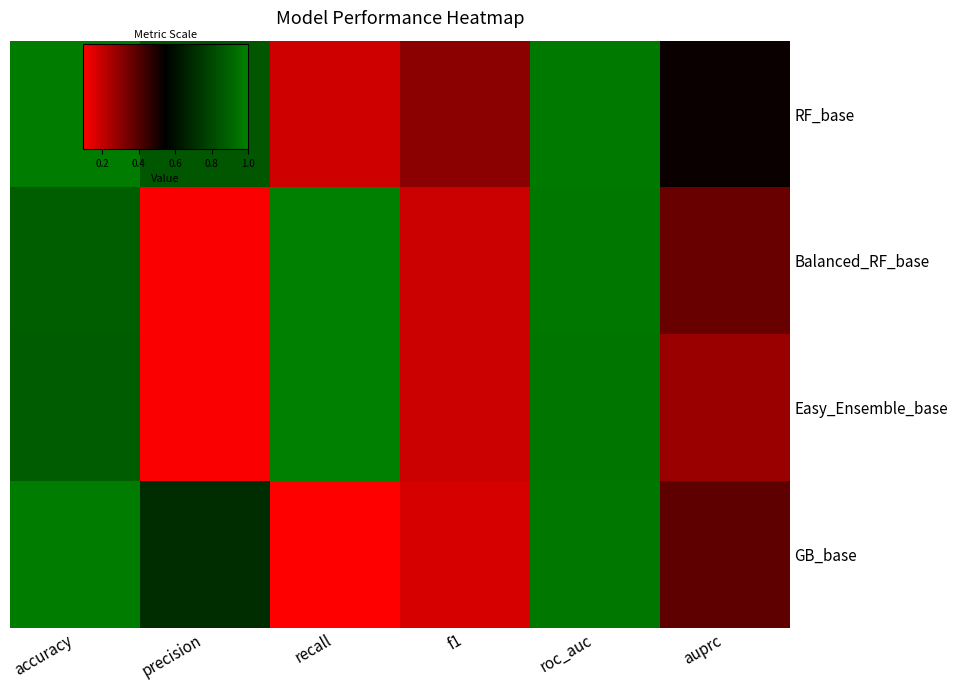

Which category has the lowest value across all series?

recall